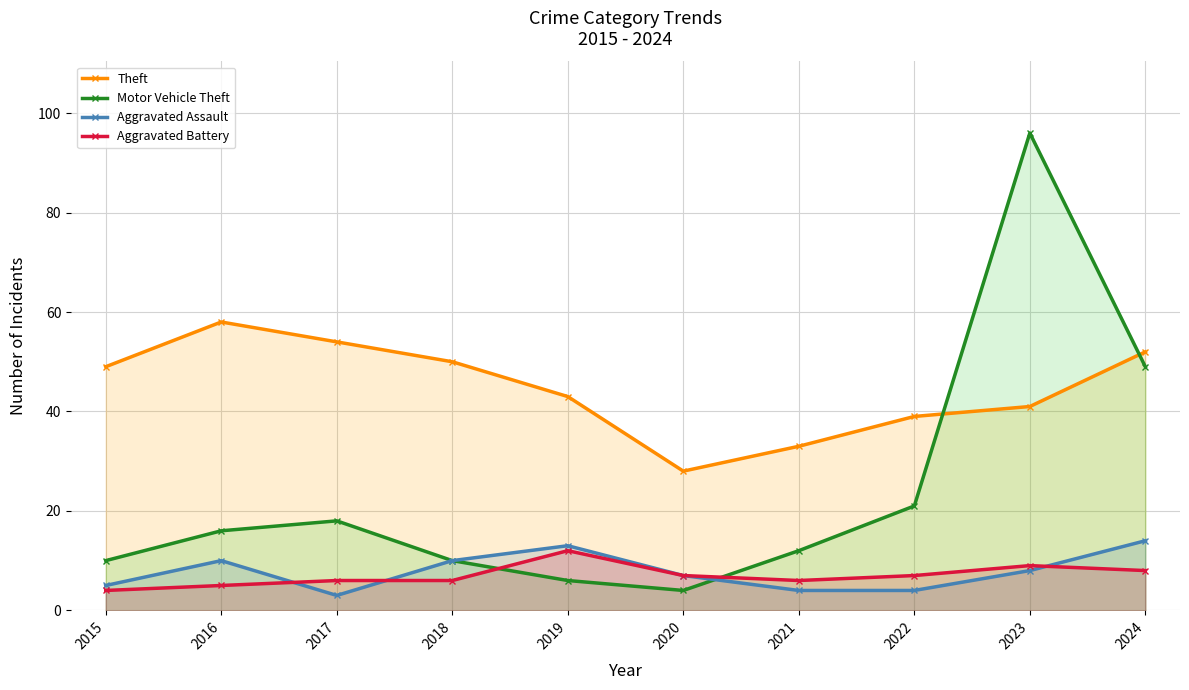

Which has a higher value, 2022 or 2019?

2019